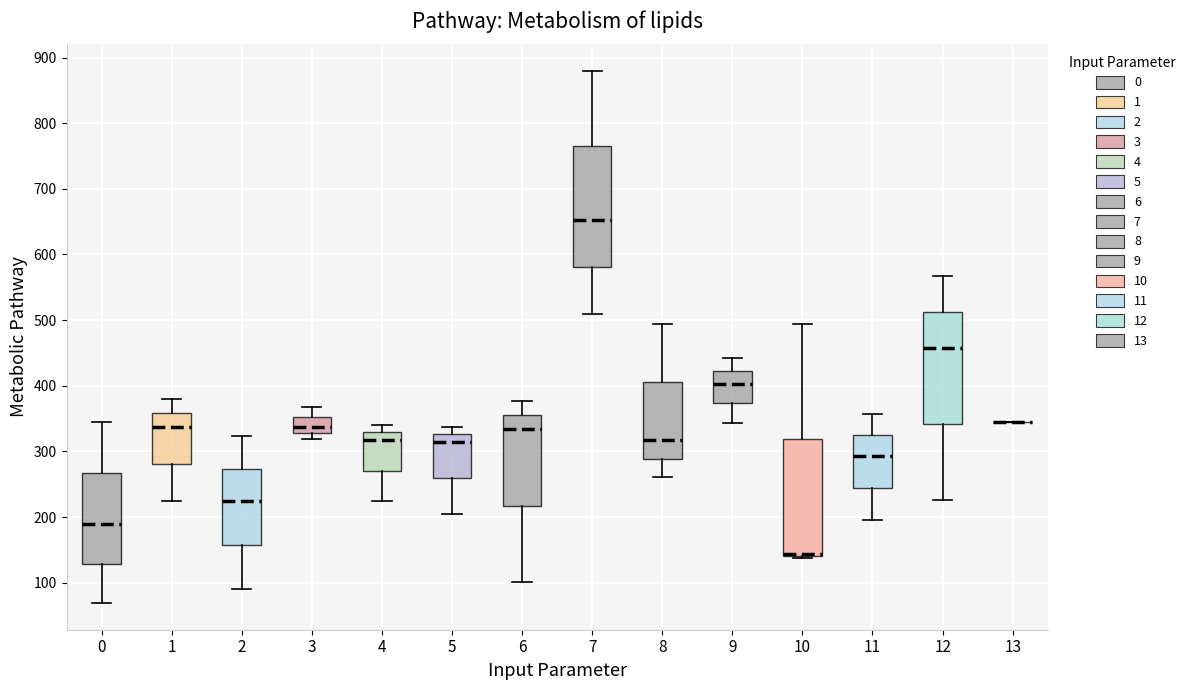

Where does the lower whisker of the box at x = 4 end on the y-axis? The values are not printed on the chart, so give them approximately, as read against the axis.

220